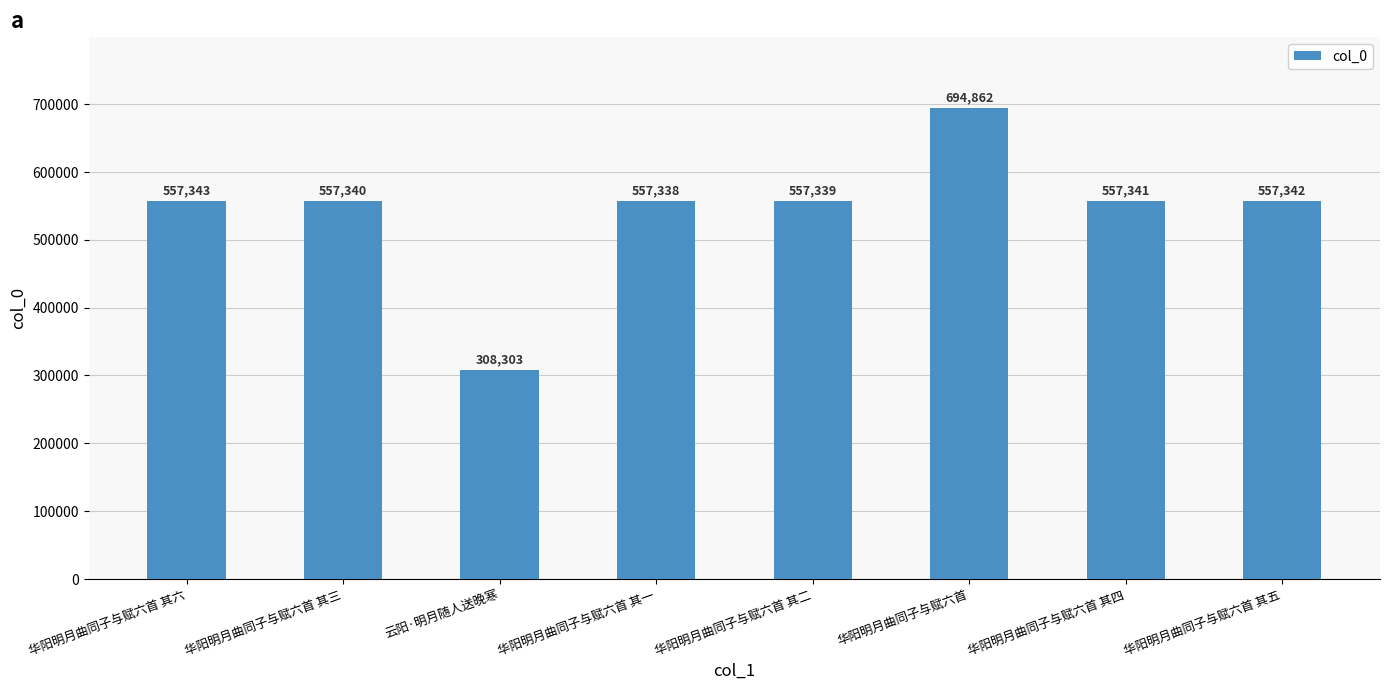

What is the ratio of the value at 华阳明月曲同子与赋六首 其三 to the value at 华阳明月曲同子与赋六首 其六?

1.0